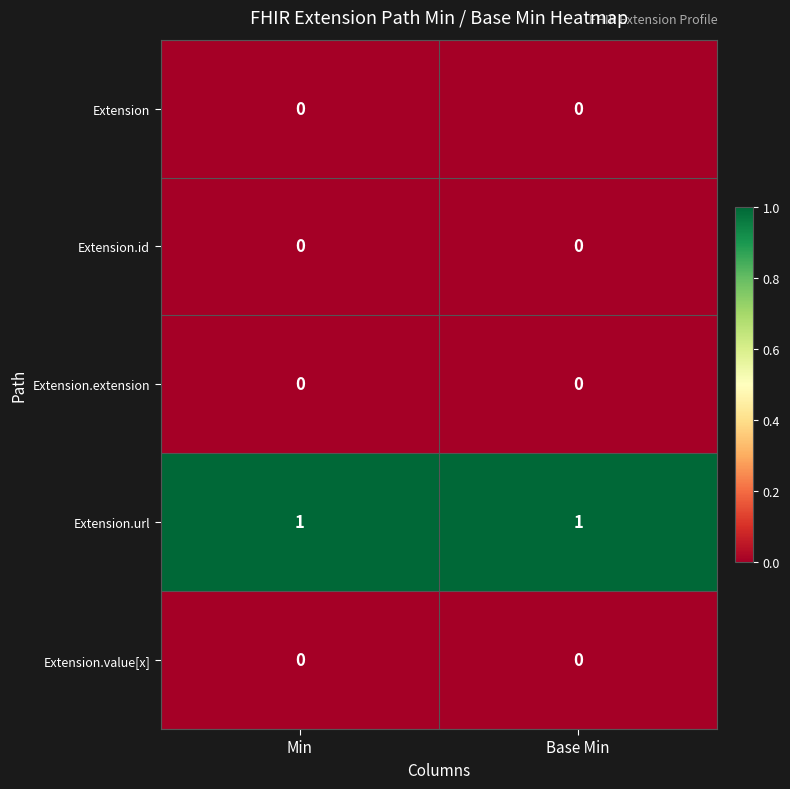

The Extension.id series shows 0 at Base Min. True or false?

True